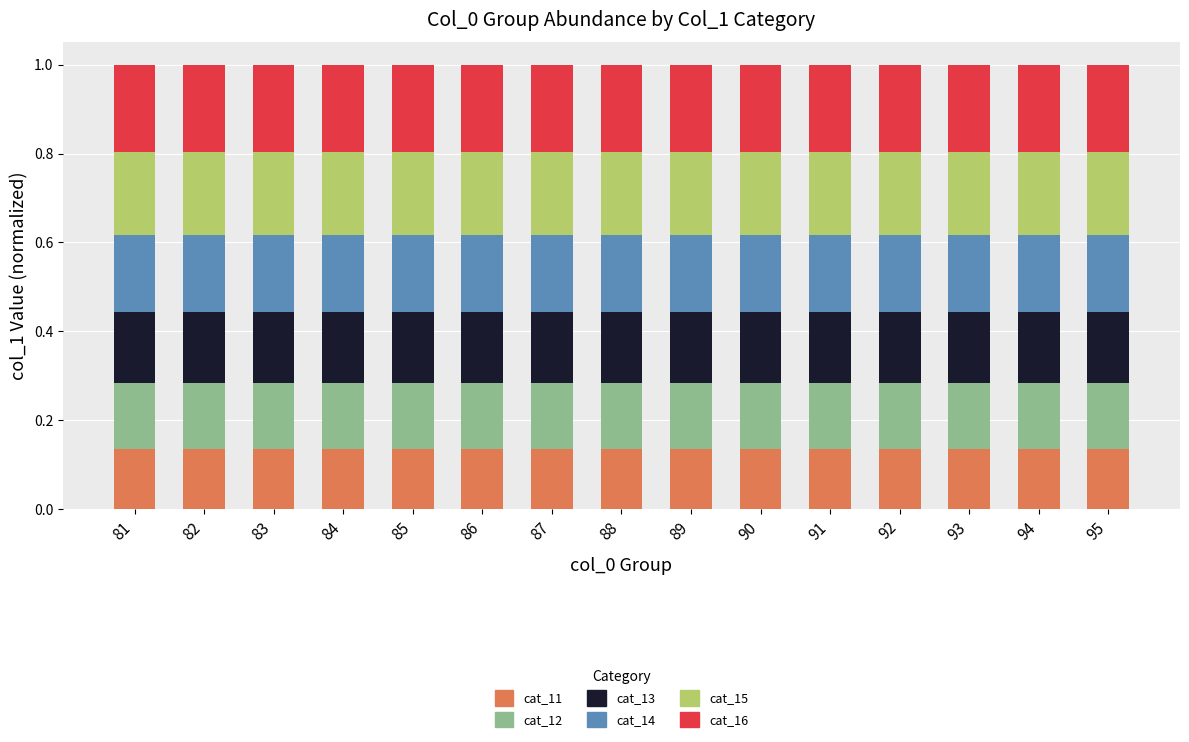

What is the total value across all series at 88?

1.0